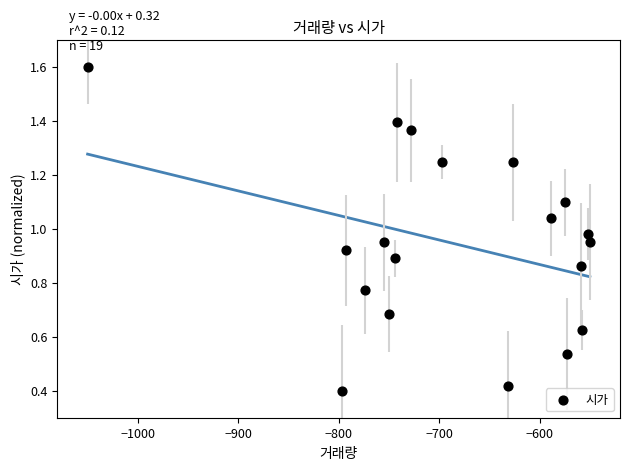

What is the range of X values (max minus min)?

500.0